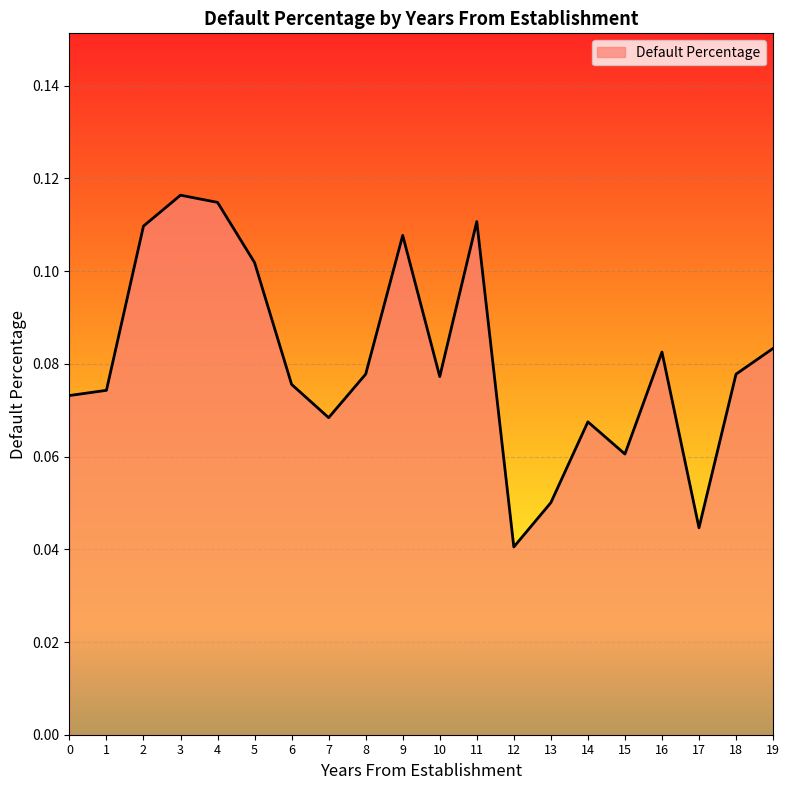

Where is the data nearest to the value 0?

12